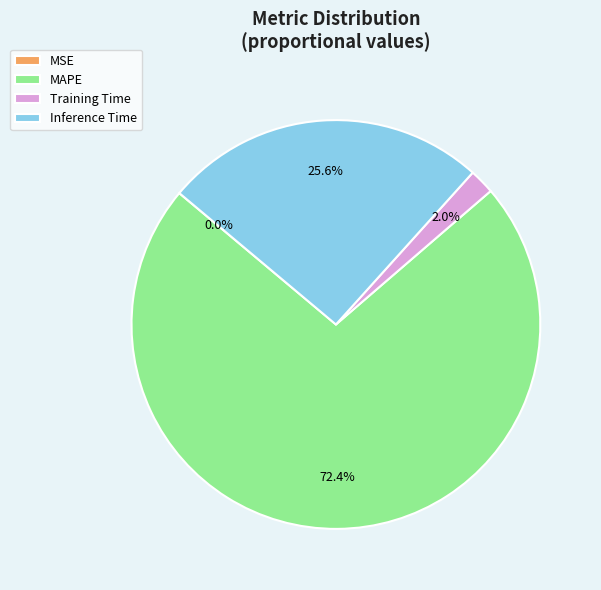

What is the ratio of the value at MAPE to the value at Inference Time?

2.8